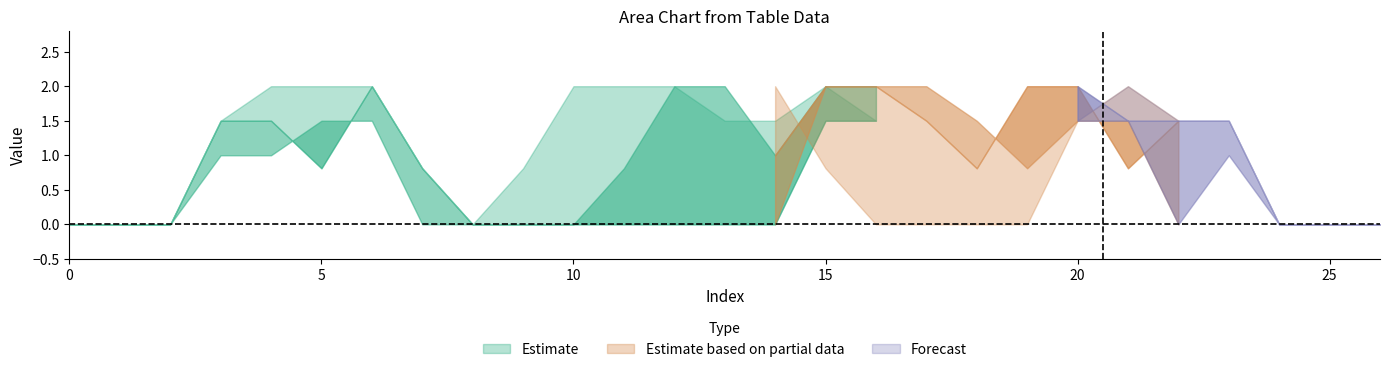

Reading left to right, list all the values displayed in this chart.

col_10: 0=0.0	1=0.0	2=0.0	3=1.5	4=1.5	5=0.8	6=2.0	7=0.8	8=0.0	9=0.0	10=0.0	11=0.0	12=0.0	13=0.0	14=0.0	15=1.5	16=1.5	17=1.5	18=1.0	19=2.0	20=2.0	21=1.5	22=1.5	23=1.5	24=0.0	25=0.0	26=0.0
col_11: 0=0.0	1=0.0	2=0.0	3=1.5	4=1.5	5=1.0	6=1.0	7=0.0	8=0.0	9=0.0	10=0.0	11=0.0	12=0.8	13=1.5	14=1.0	15=2.0	16=2.0	17=1.5	18=0.8	19=2.0	20=2.0	21=0.8	22=1.5	23=1.5	24=0.0	25=0.0	26=0.0
col_12: 0=0.0	1=0.0	2=0.0	3=1.0	4=1.0	5=1.5	6=1.5	7=0.0	8=0.0	9=0.0	10=0.0	11=0.8	12=2.0	13=2.0	14=1.0	15=2.0	16=2.0	17=2.0	18=2.0	19=2.0	20=2.0	21=1.5	22=0.8	23=1.5	24=0.0	25=0.0	26=0.0
col_13: 0=0.0	1=0.0	2=0.0	3=1.0	4=1.0	5=1.5	6=1.5	7=0.0	8=0.0	9=0.0	10=0.8	11=2.0	12=2.0	13=0.8	14=0.0	15=2.0	16=2.0	17=2.0	18=1.5	19=0.8	20=1.5	21=1.5	22=0.0	23=1.0	24=0.0	25=0.0	26=0.0
col_14: 0=0.0	1=0.0	2=0.0	3=1.5	4=2.0	5=2.0	6=2.0	7=0.8	8=0.0	9=0.8	10=2.0	11=2.0	12=2.0	13=1.5	14=1.5	15=2.0	16=1.5	17=0.8	18=0.0	19=0.0	20=1.5	21=2.0	22=1.0	23=1.5	24=0.0	25=0.0	26=0.0
col_15: 0=0.0	1=0.0	2=0.0	3=1.5	4=2.0	5=2.0	6=2.0	7=2.0	8=1.5	9=2.0	10=2.0	11=1.5	12=1.5	13=2.0	14=2.0	15=0.8	16=0.0	17=0.0	18=0.0	19=0.0	20=1.5	21=2.0	22=1.5	23=1.5	24=0.0	25=0.0	26=0.0